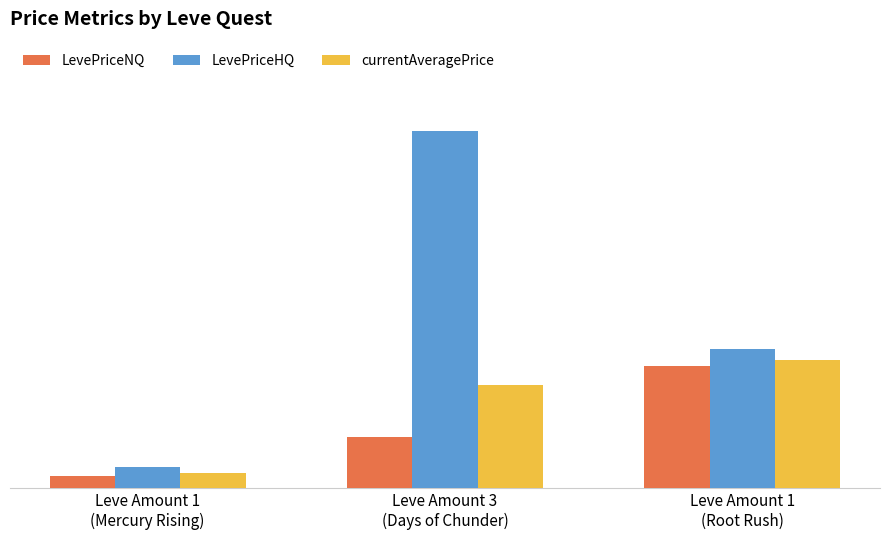

Does the chart contain stacked bars?

No